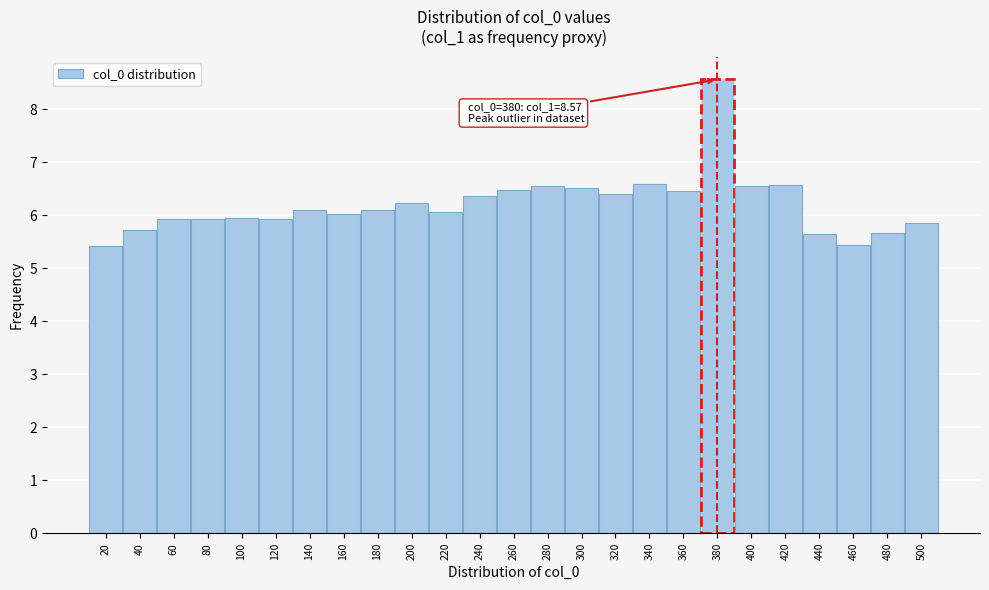

What is the smallest value displayed?

5.4